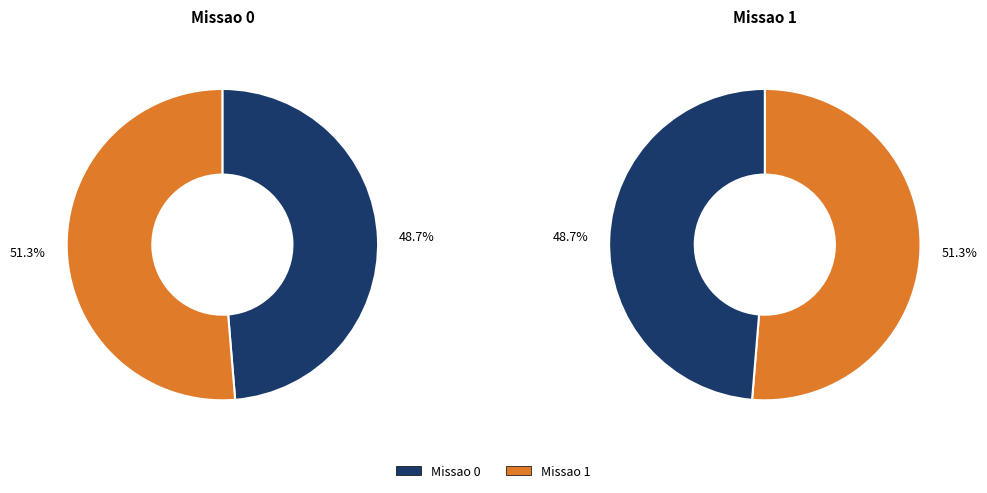

How many segments does this pie chart have?

2